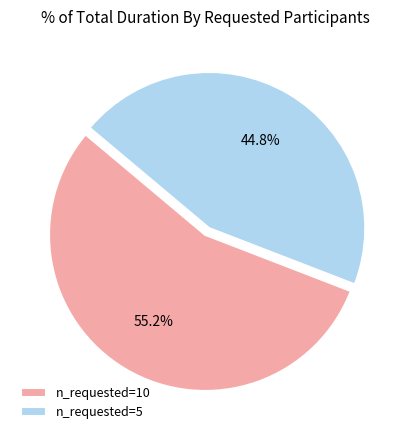

To the nearest percent, what is the average slice percentage?

50%